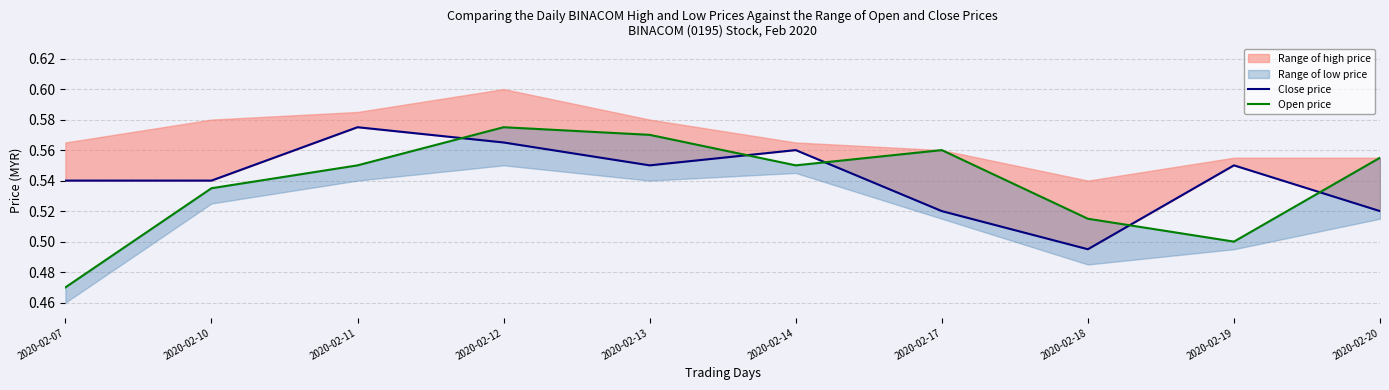

Which series ends up on top after the final intersection of Open price and Close price?

Open price